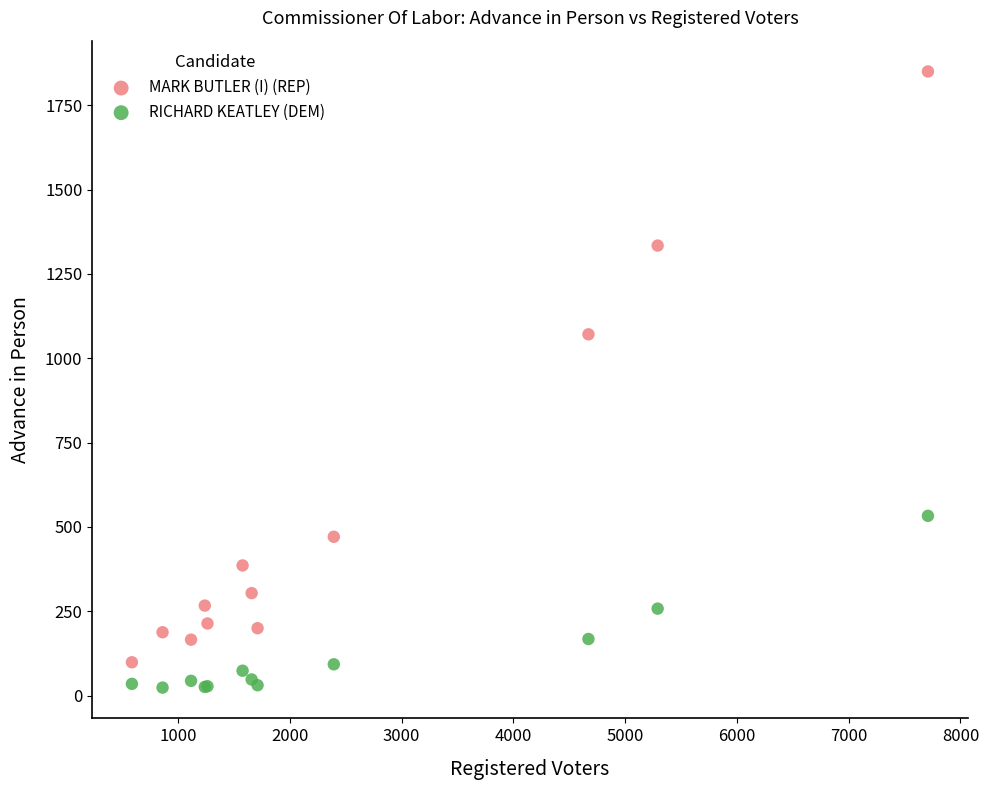

What is the X range (max minus min) for the scatter plot?

7121